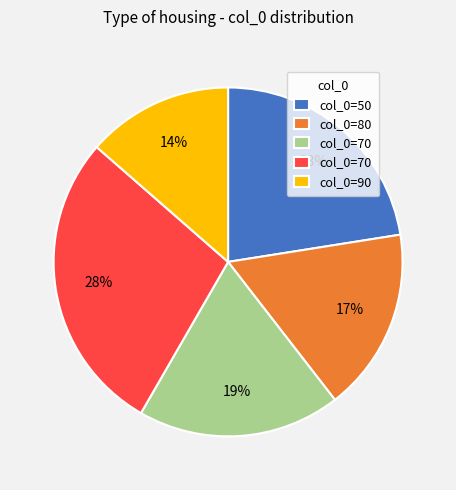

To the nearest percent, what is the average slice percentage?

20%